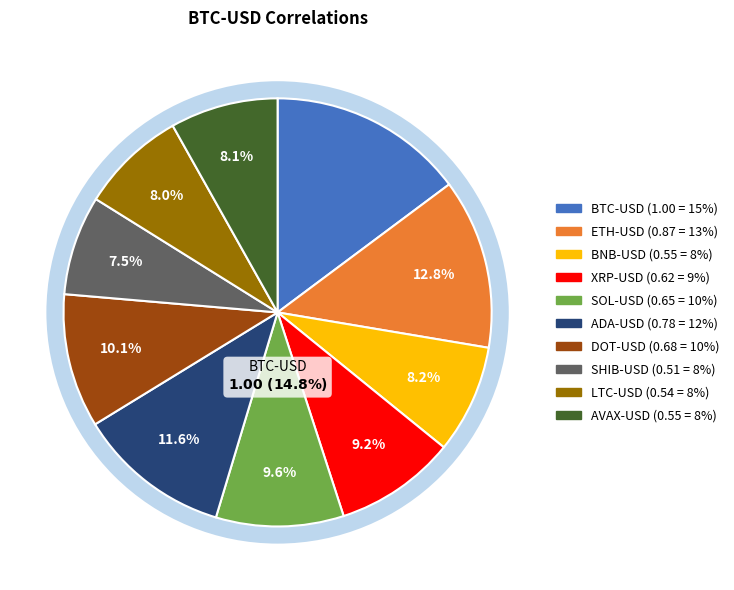

The ADA-USD slice represents 1% of the pie. True or false?

False